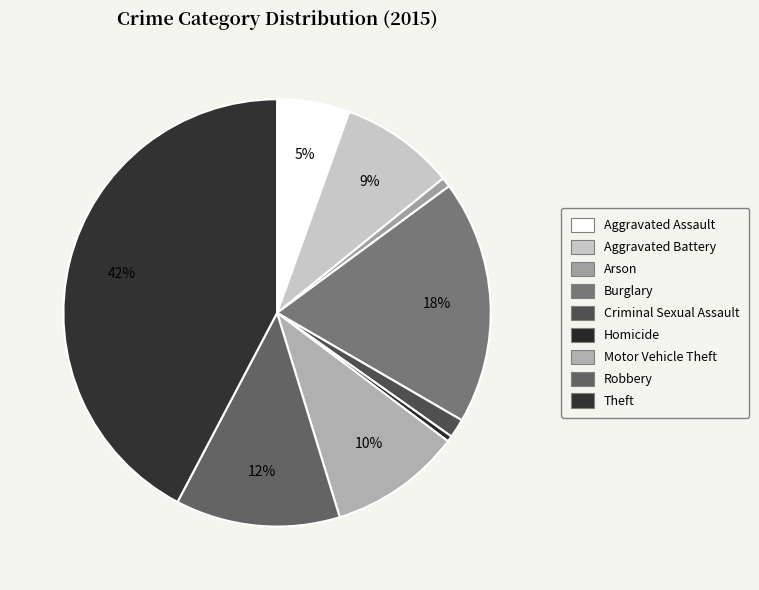

Combined, do Robbery and Criminal Sexual Assault account for over 50%?

No